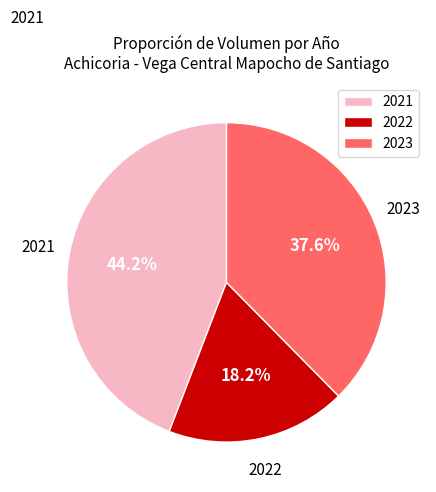

Is there a majority slice in this chart?

No